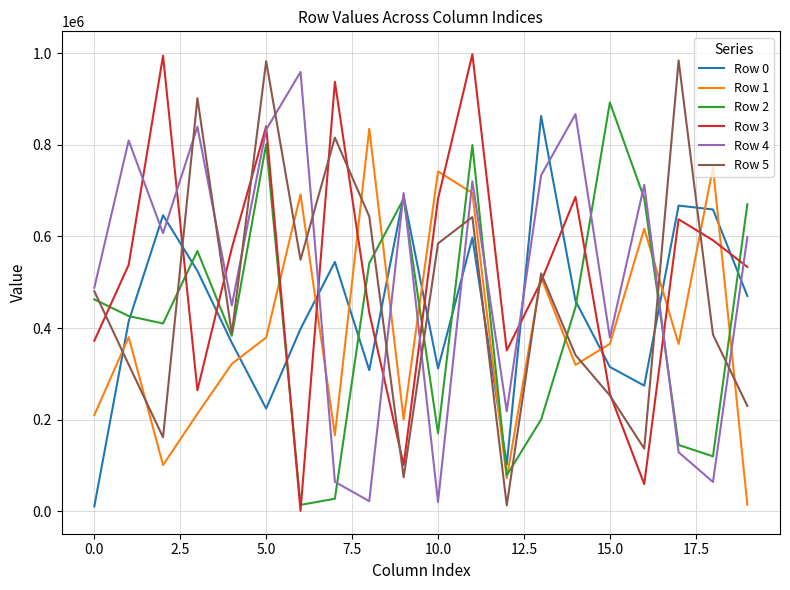

True or false: Row 5 and Row 0 cross at least once.

True